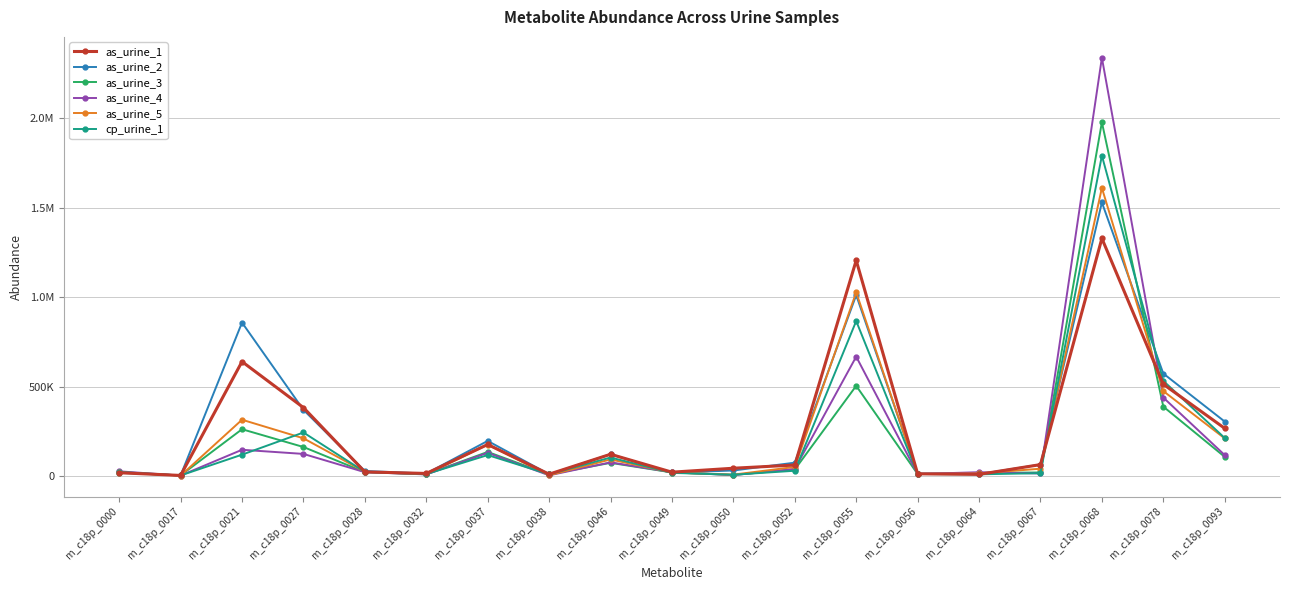

What are all the series names shown in the legend?

as_urine_1, as_urine_2, as_urine_3, as_urine_4, as_urine_5, cp_urine_1